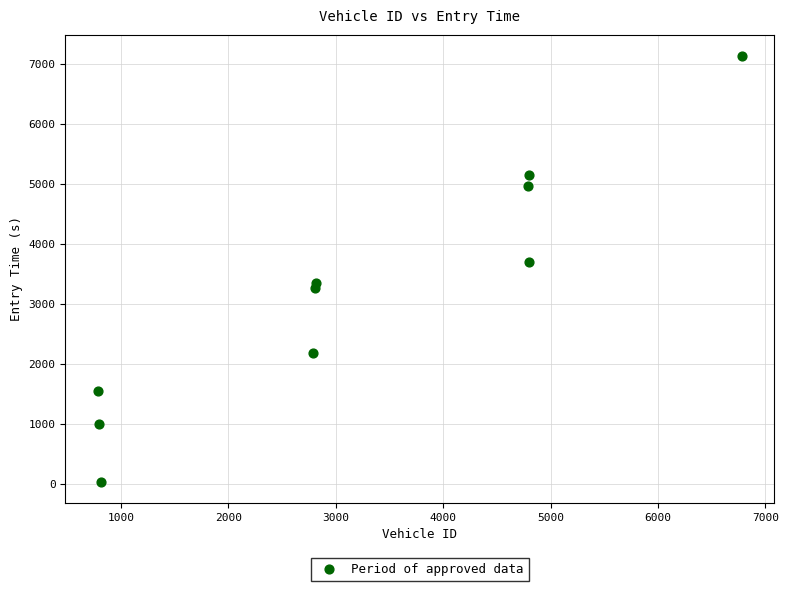

What is the average Y value?

3233.3